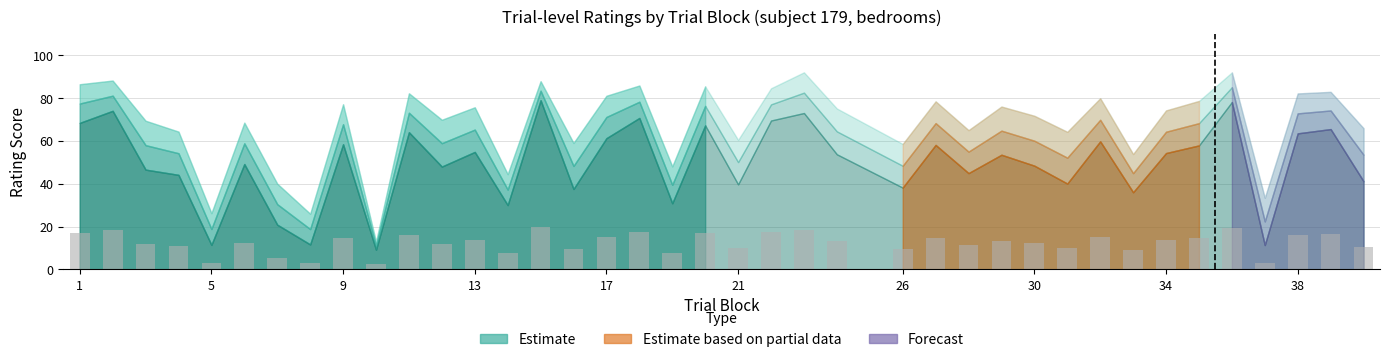

What is the sum of all values?

481.3